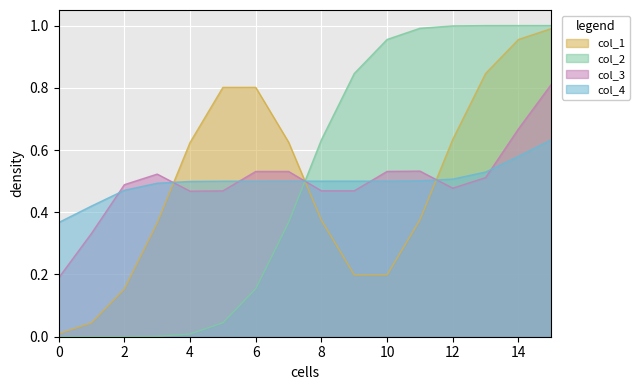

Is the value of col_2 at 11 greater than the value of col_3 at 13?

Yes